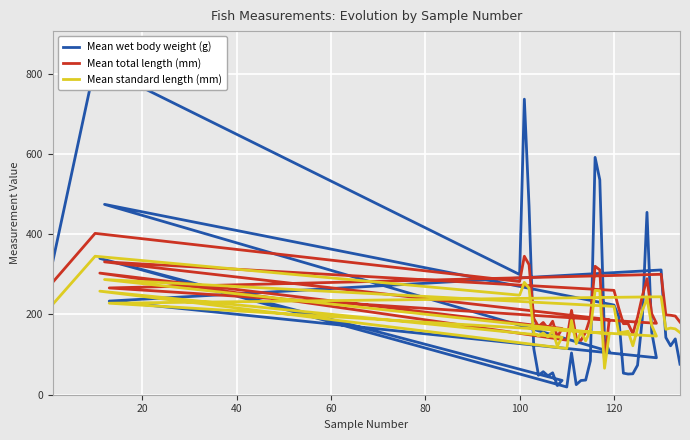

The value of Mean wet body weight (g) at 10 is 33.6. True or false?

False